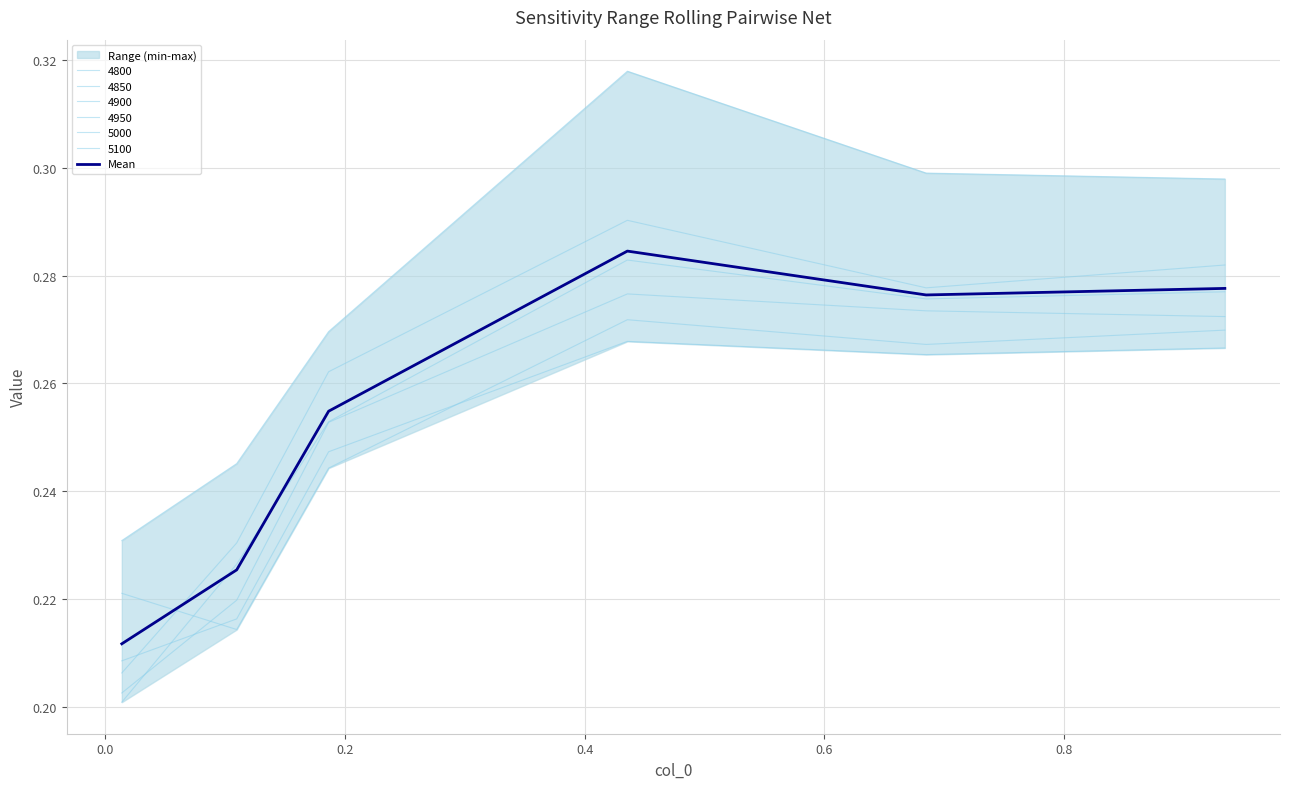

Is it true that the value at 0.6 is 0.3?

True